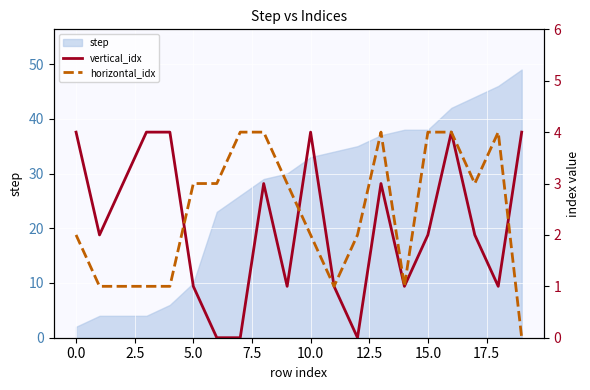

The step series shows 10 at 5.0. True or false?

True